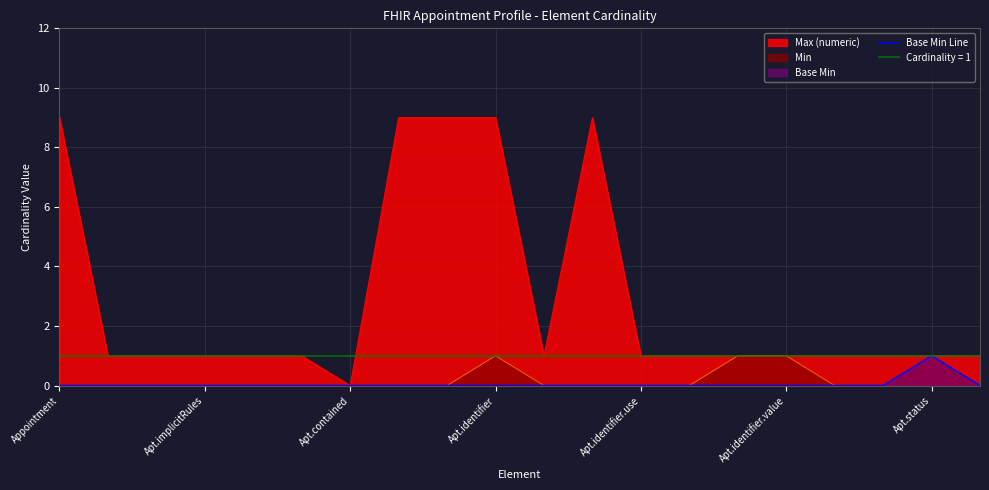

The value of Min at Apt.identifier.use is 0. True or false?

True